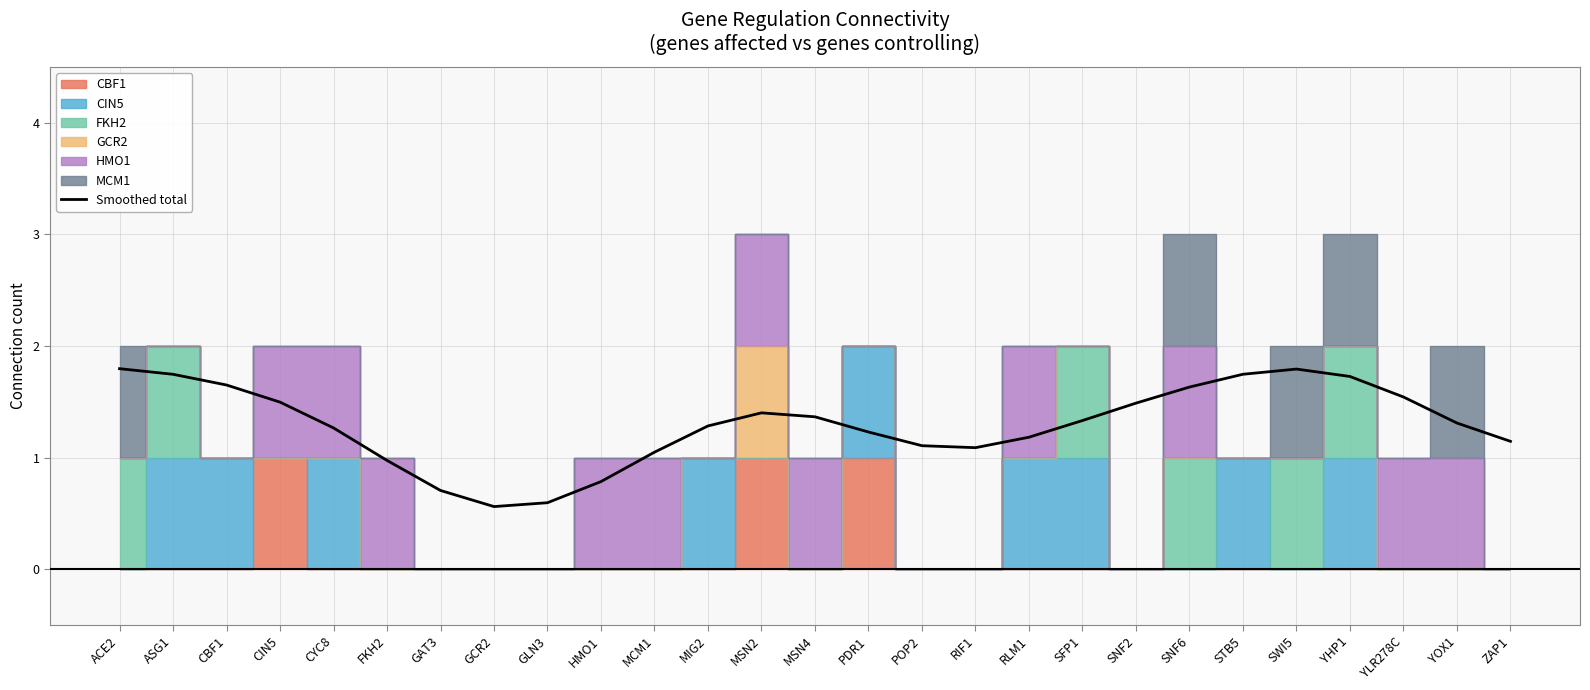

What is the sum of the values at MIG2 and SNF6?

2.9